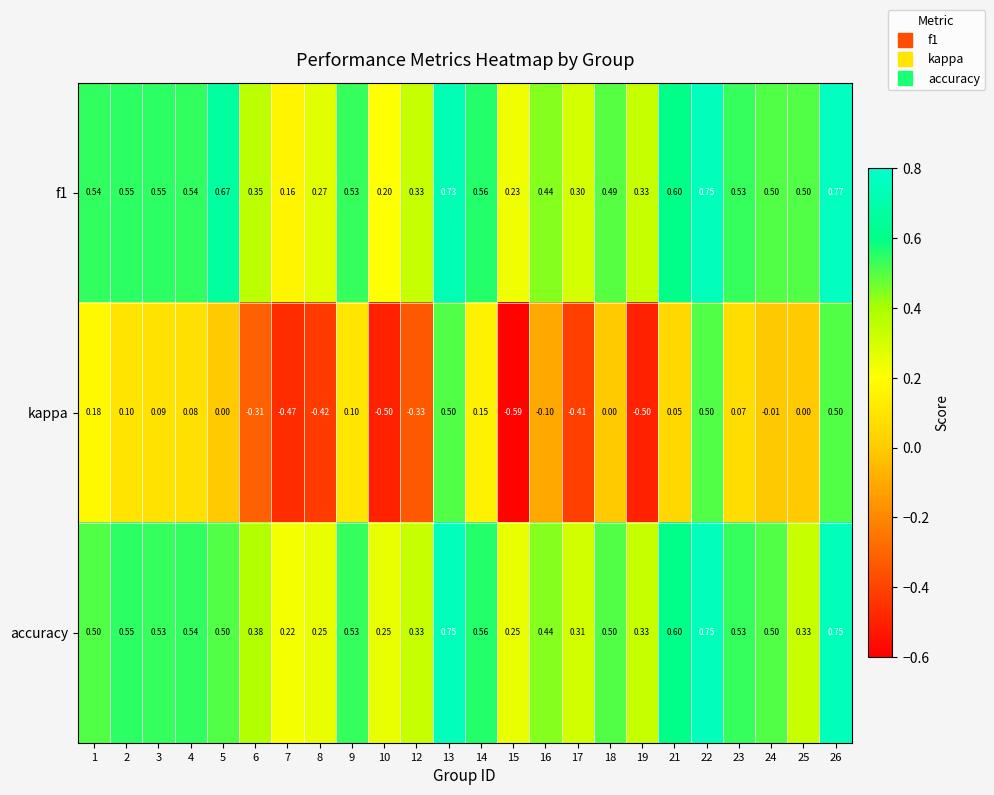

Is the value of accuracy at 26 greater than the value of f1 at 10?

Yes